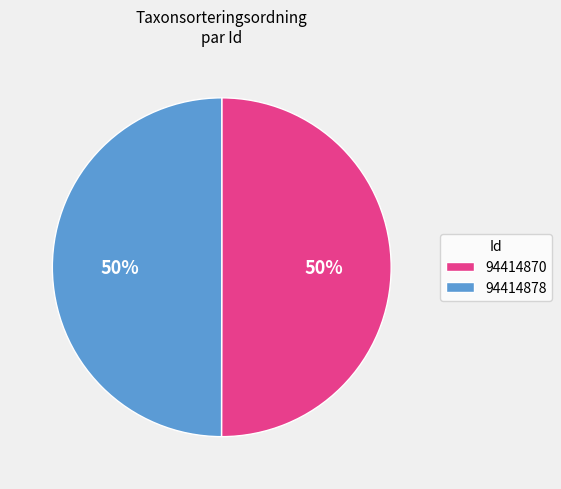

Approximately how many times larger is the value at 94414870 compared to 94414878?

1.0